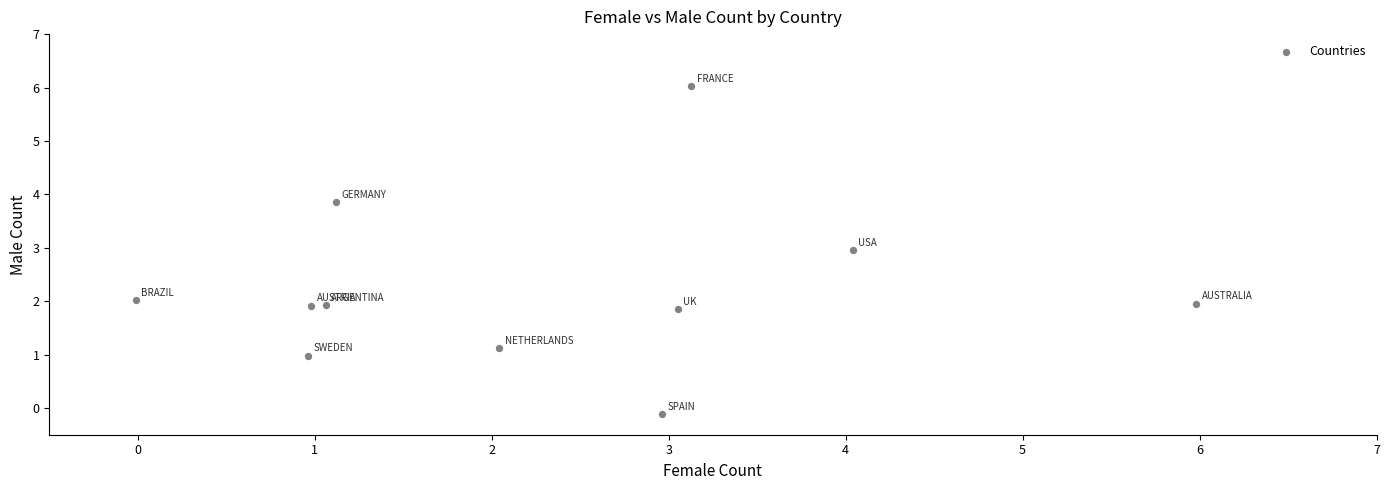

What is the range of X values (max minus min)?

6.0